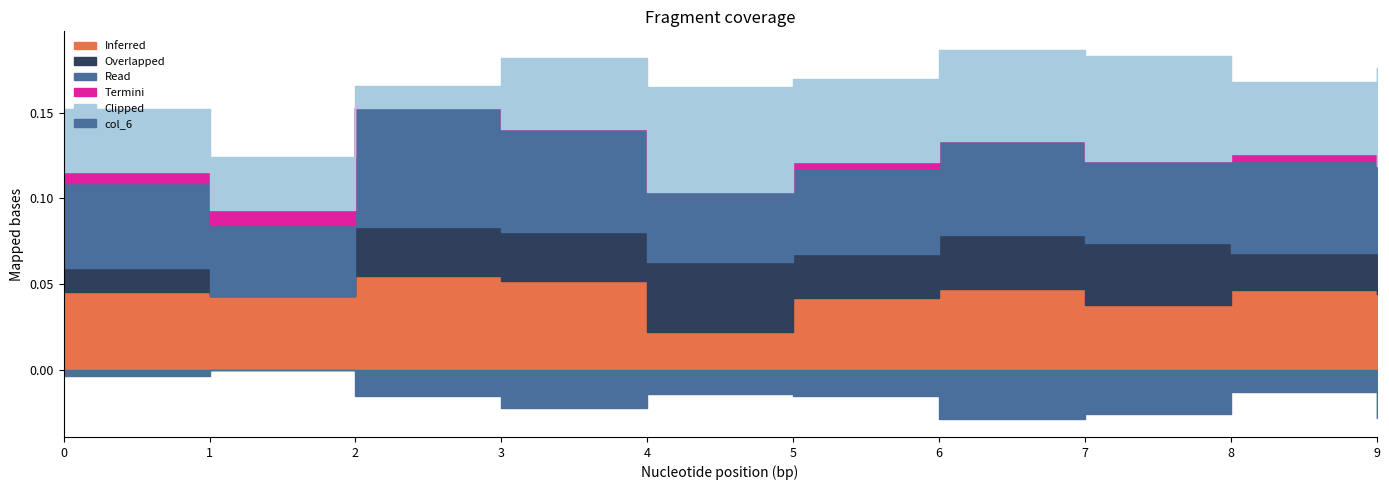

What is the difference between the highest and lowest values at 9?

0.1